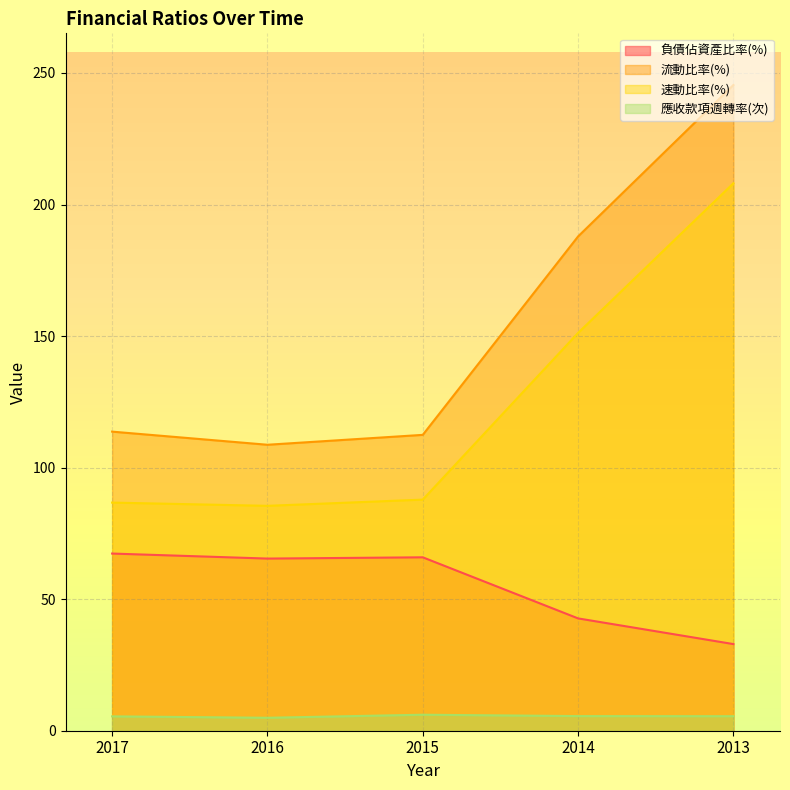

Rank the series at 2015 from lowest to highest value.

應收款項週轉率(次), 負債佔資產比率(%), 速動比率(%), 流動比率(%)